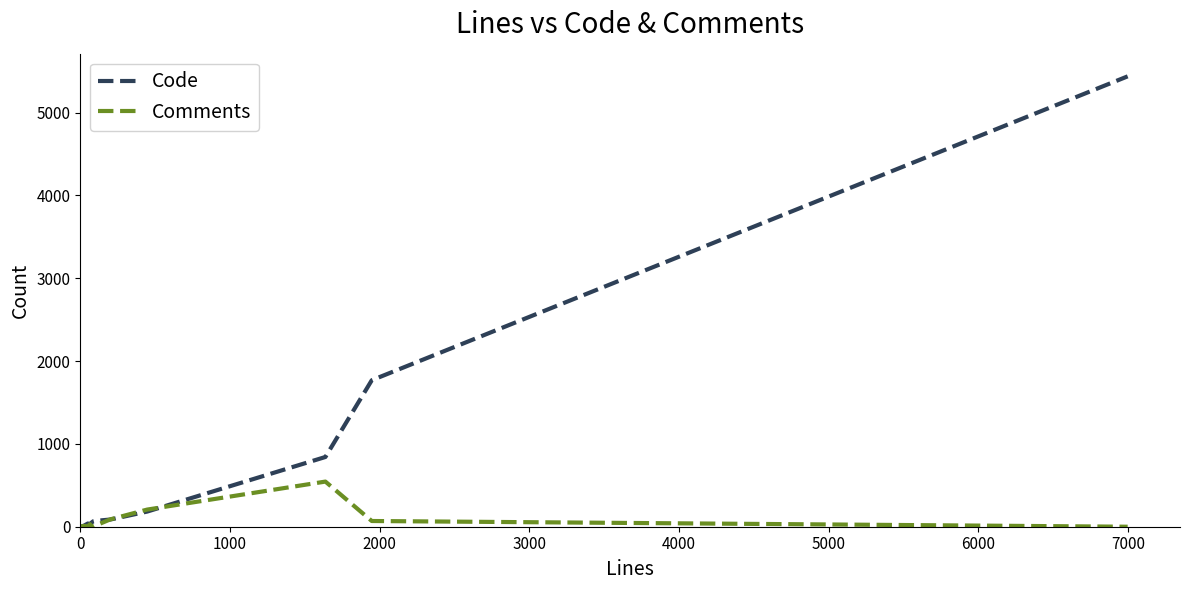

After their last crossing, which series has the higher values: Code or Comments?

Code